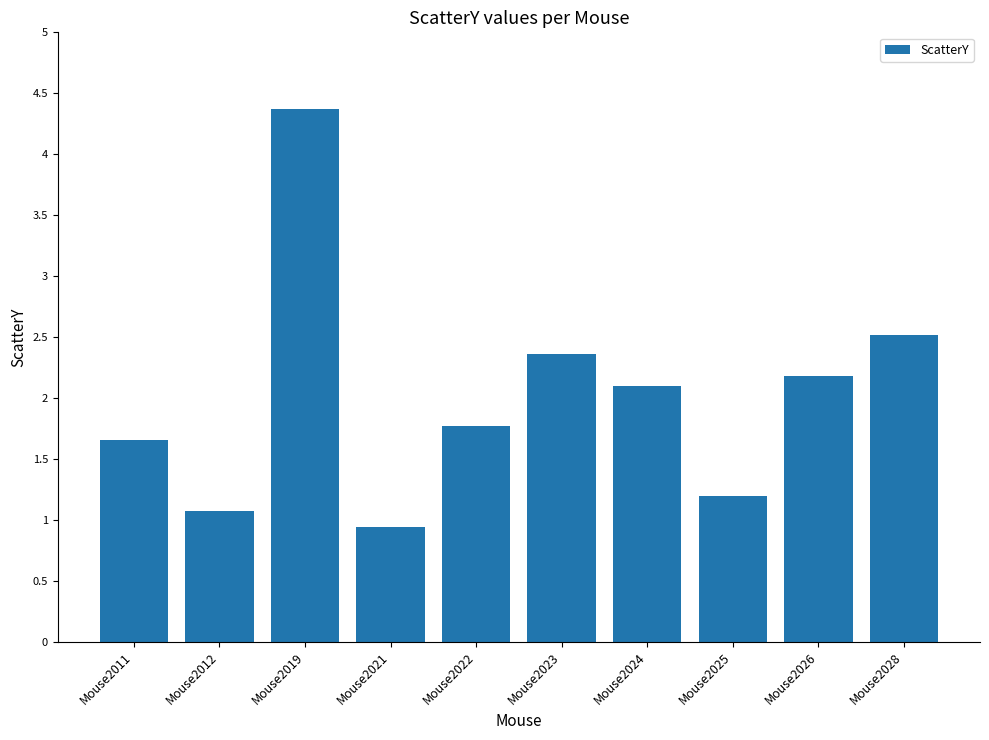

Count the number of data series in this chart.

1